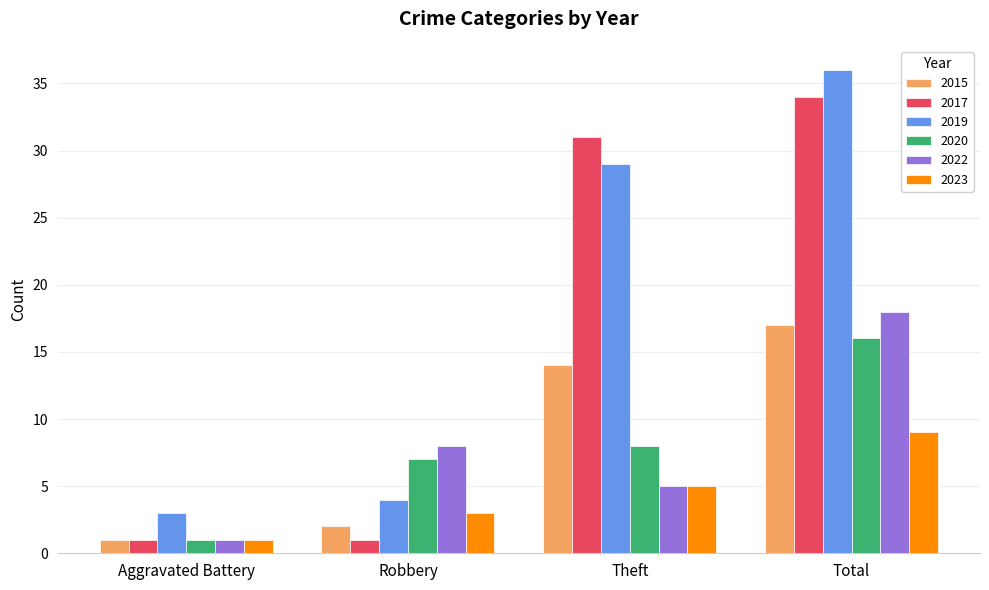

At which label is 2015 closest to 9?

Theft